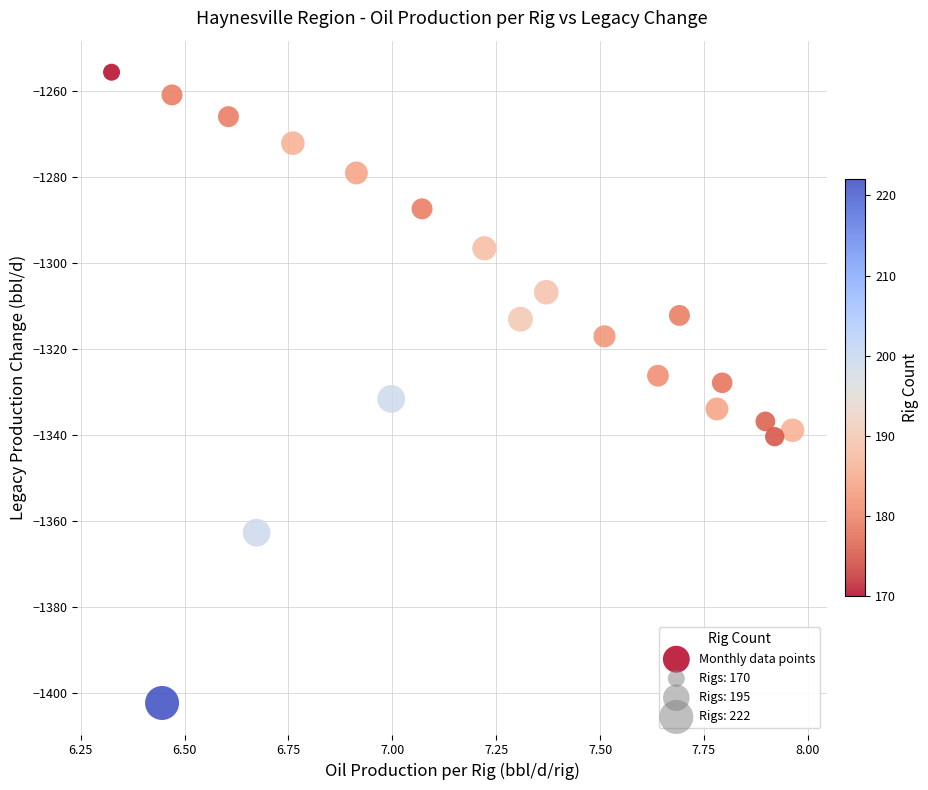

What is the range of Y values (max minus min)?

146.8